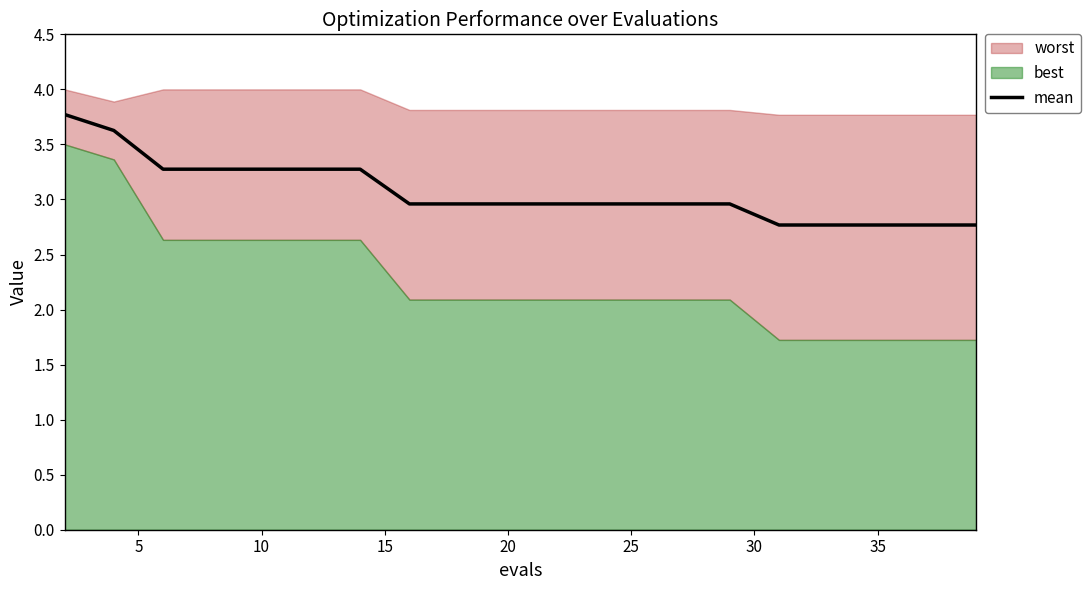

What is the highest value of the mean series?

3.8